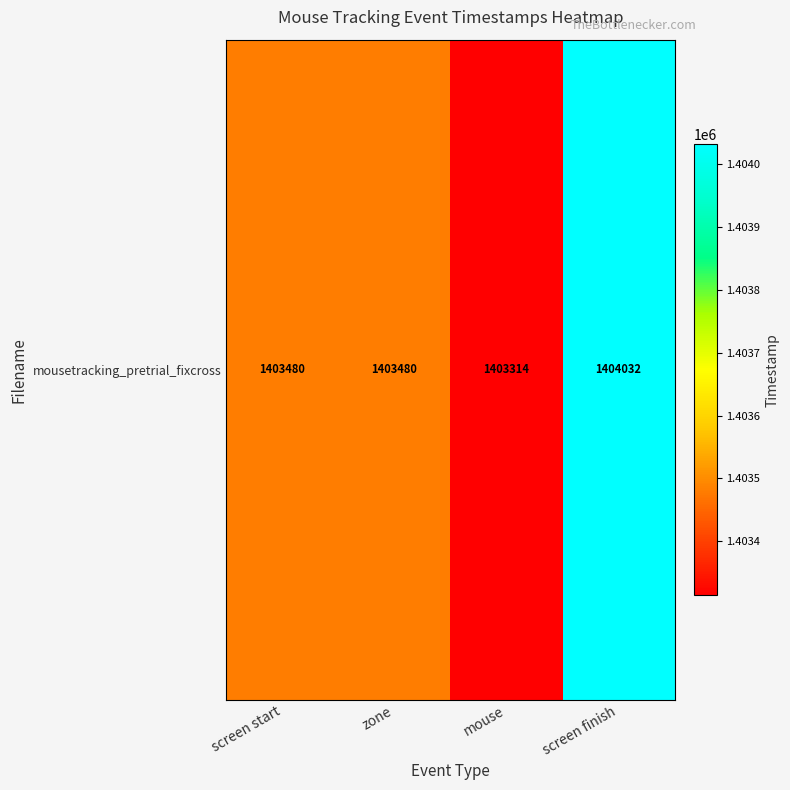

Is it true that the value at screen finish is 2000563.8?

False